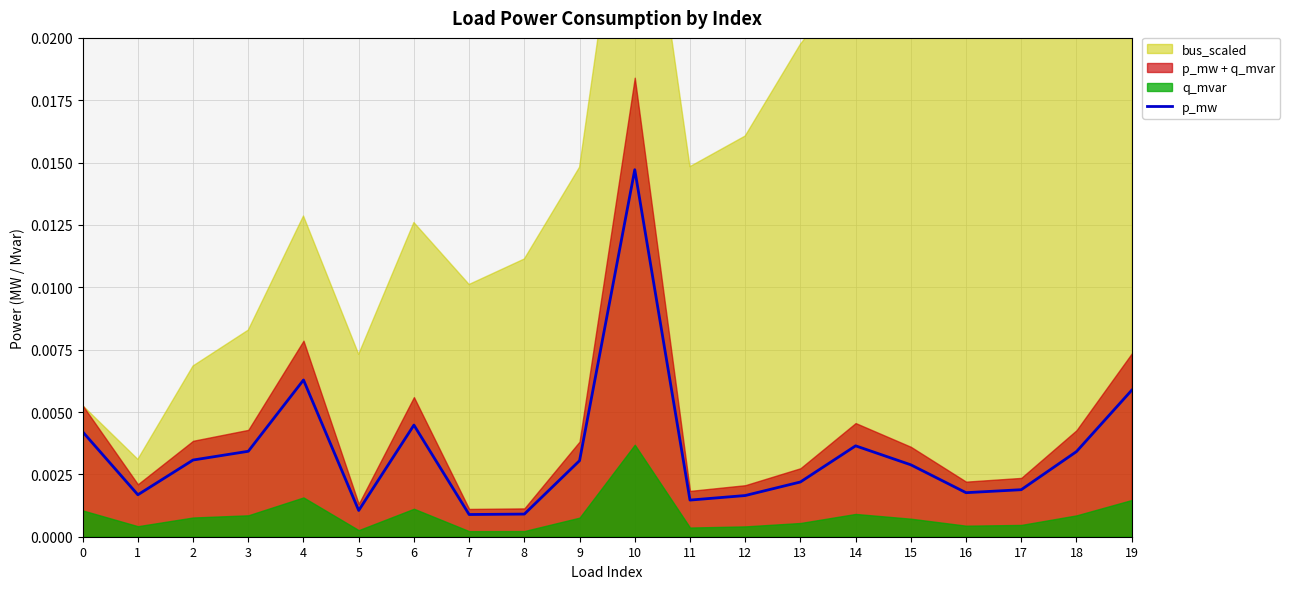

The chart shows a value of 0.0 at 2. True or false?

True